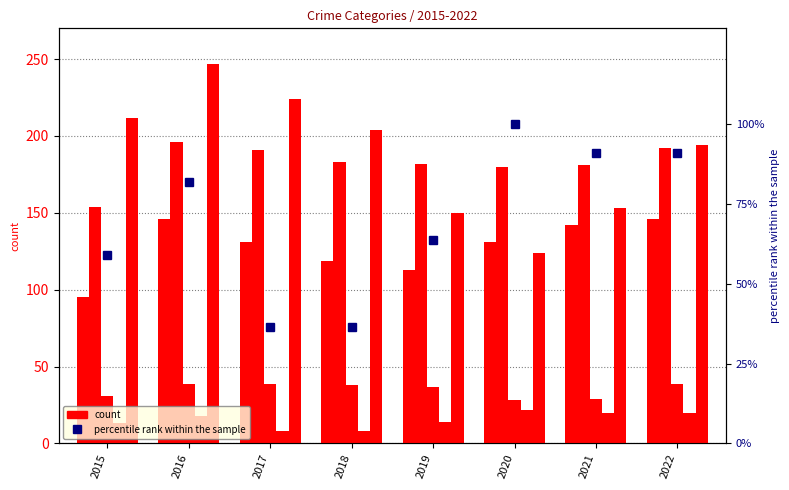

Rank the series by their maximum value, from lowest to highest.

Homicide, Criminal Sexual Assault, percentile rank within the sample, Aggravated Assault, Aggravated Battery, Robbery